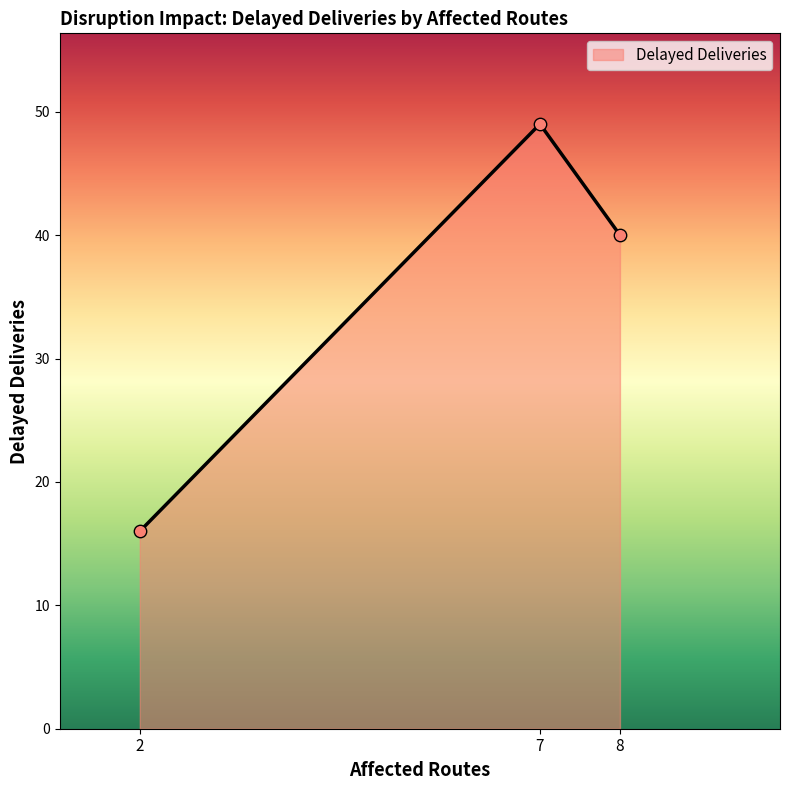

What is the ratio of the value at 2 to the value at 7?

0.3